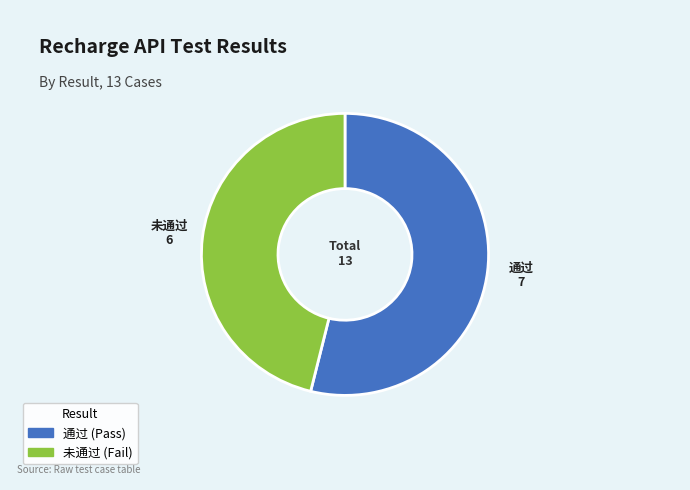

How many segments does this pie chart have?

2